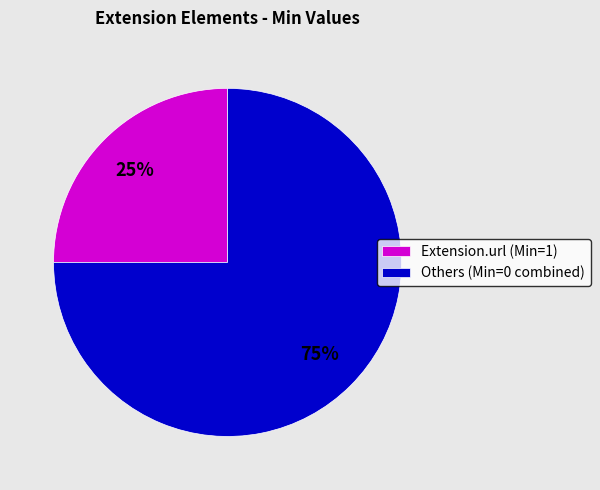

Is there any slice that represents more than half of the pie?

Yes